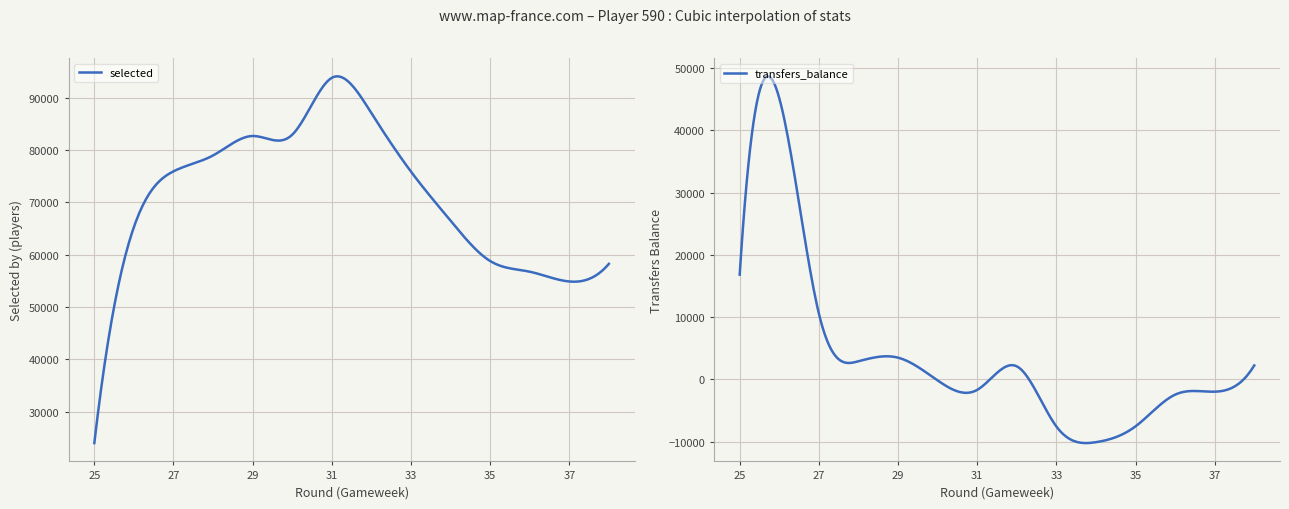

Is this an area chart (filled region under the line)?

No